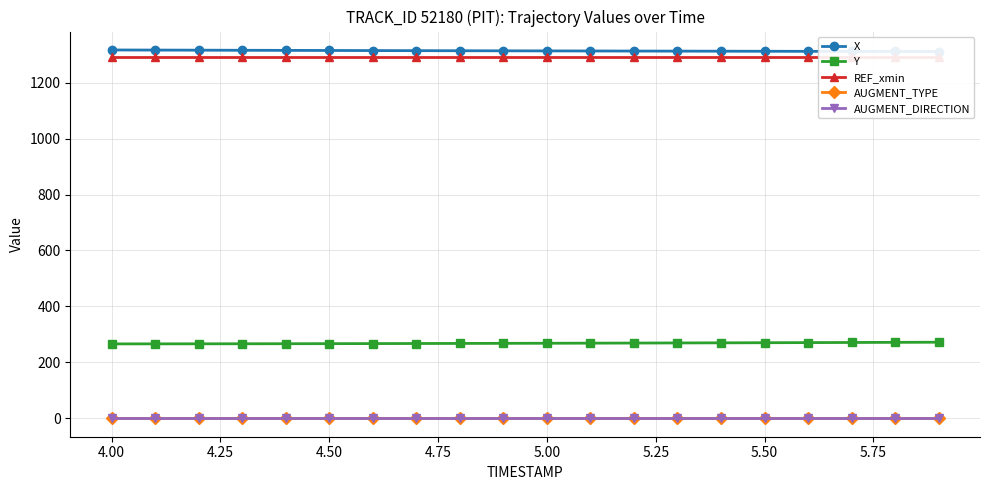

What value does the Y series have at 4.00?

266.0